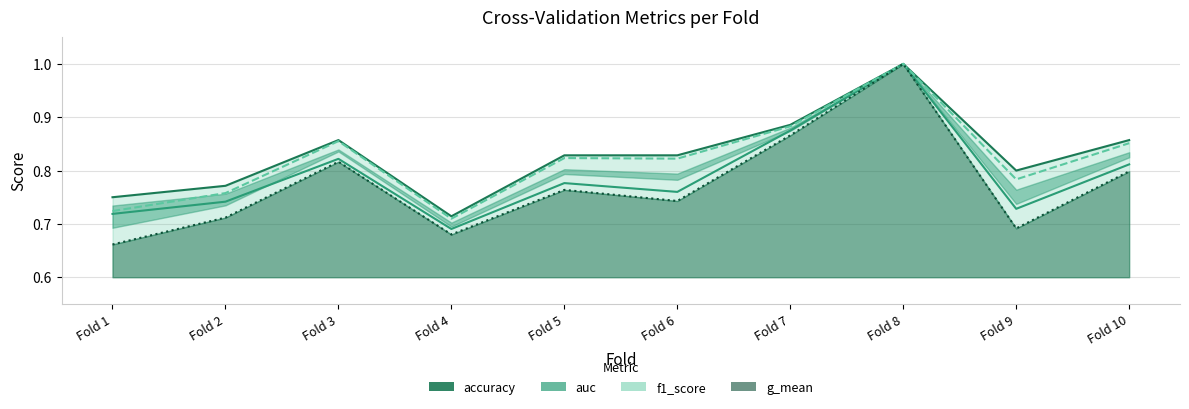

Does the chart display data point markers on the line(s)?

No